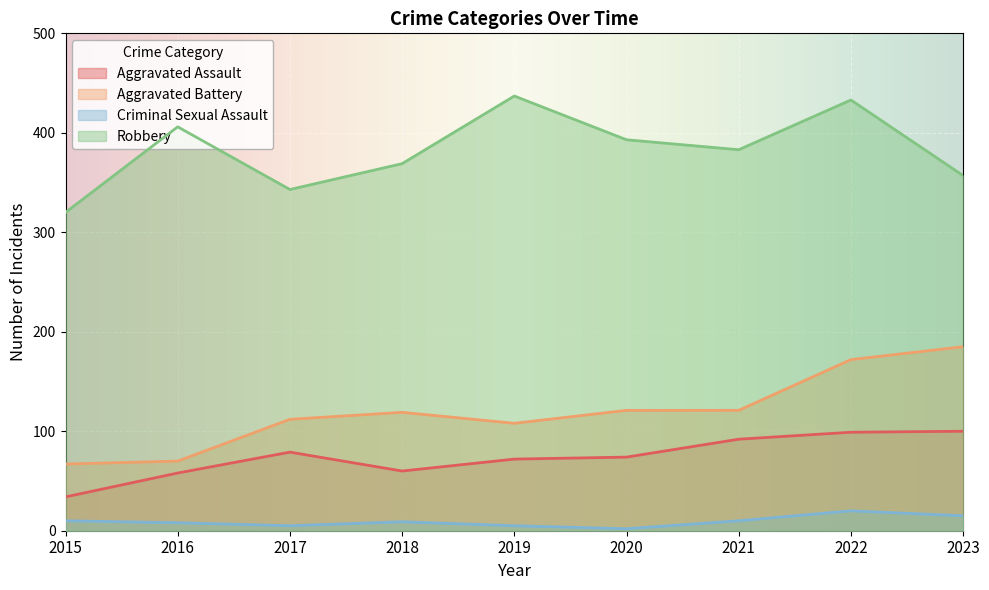

True or false: Criminal Sexual Assault and Aggravated Battery intersect in this chart.

False